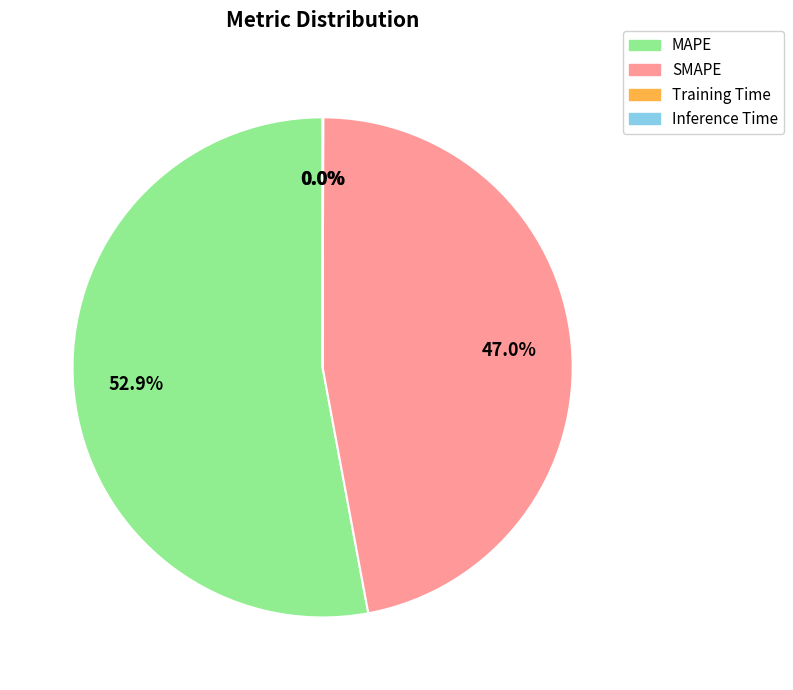

Combined, do MAPE and SMAPE account for over 50%?

Yes